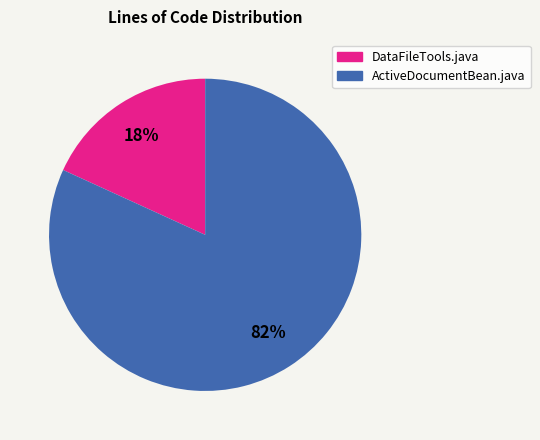

To the nearest percent, what portion does DataFileTools.java represent?

18%